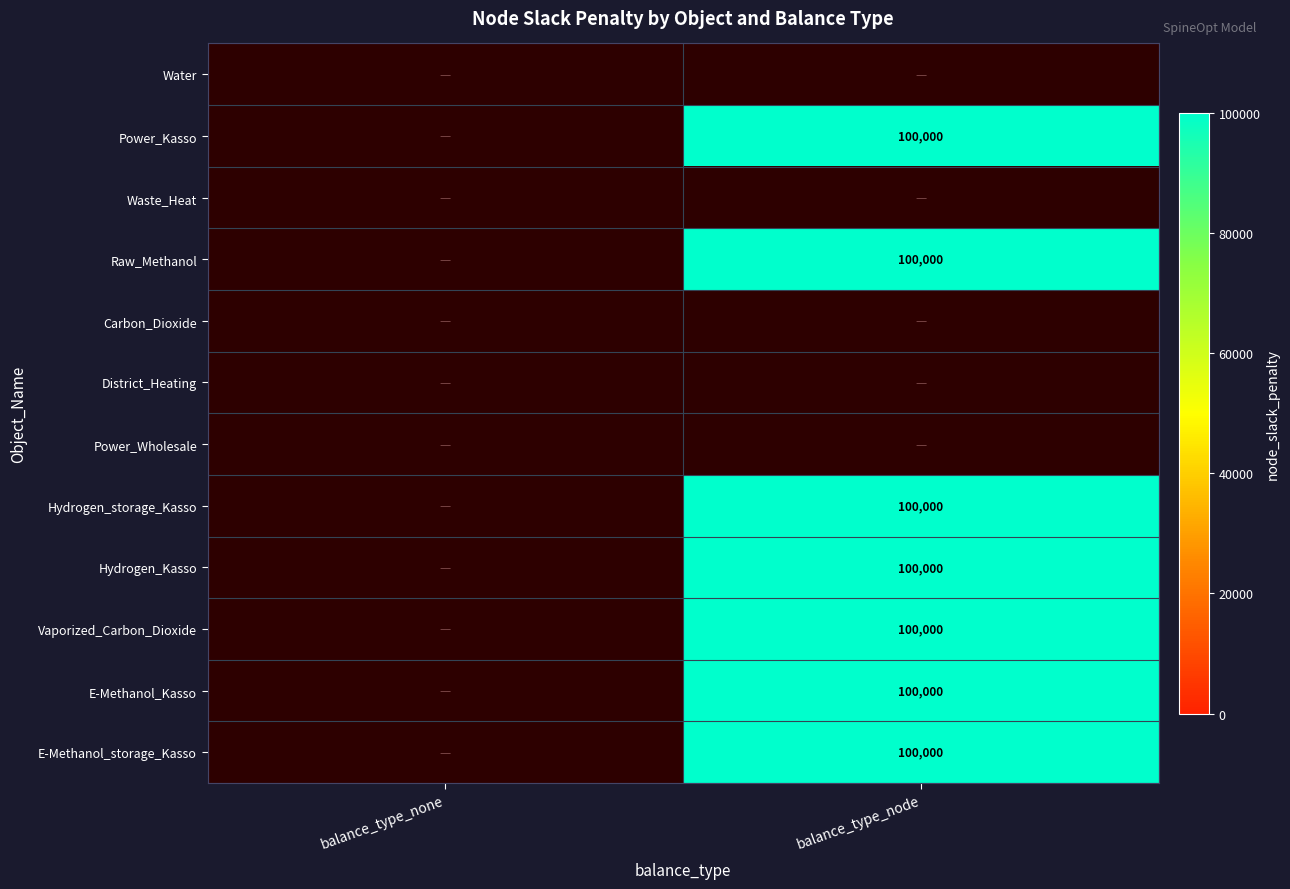

What is the smallest value displayed?

100000.0